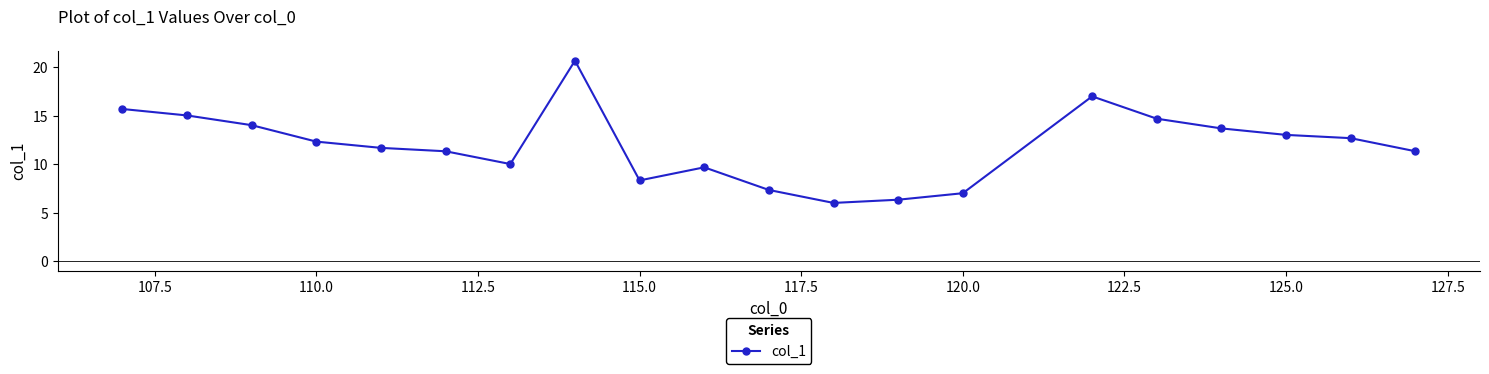

What is the value of the 11th point from the left?

7.4